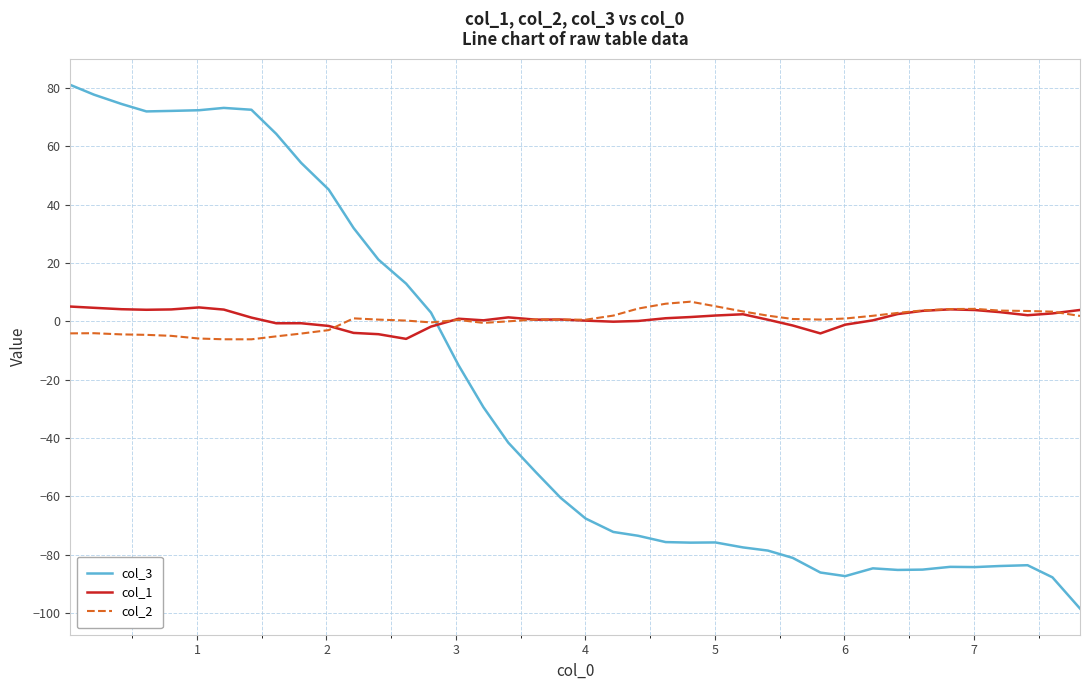

Which series ends up on top after the final intersection of col_3 and col_2?

col_2